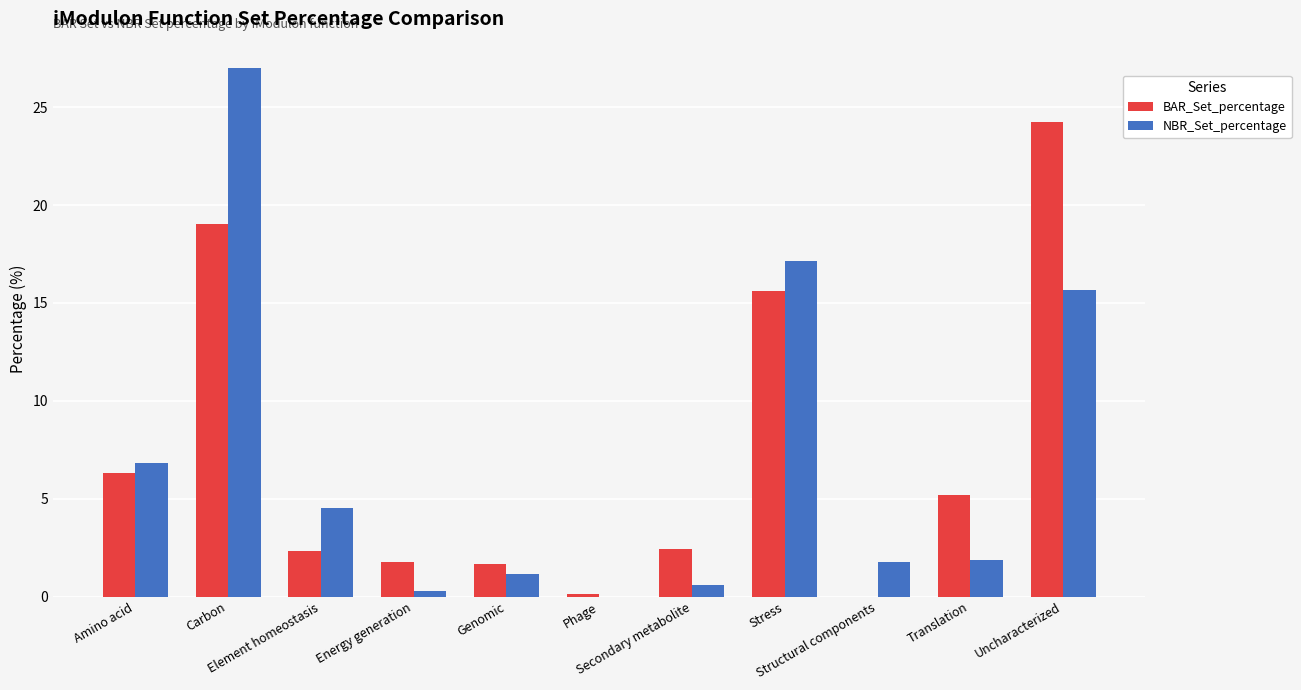

What are all the series names shown in the legend?

BAR_Set_percentage, NBR_Set_percentage